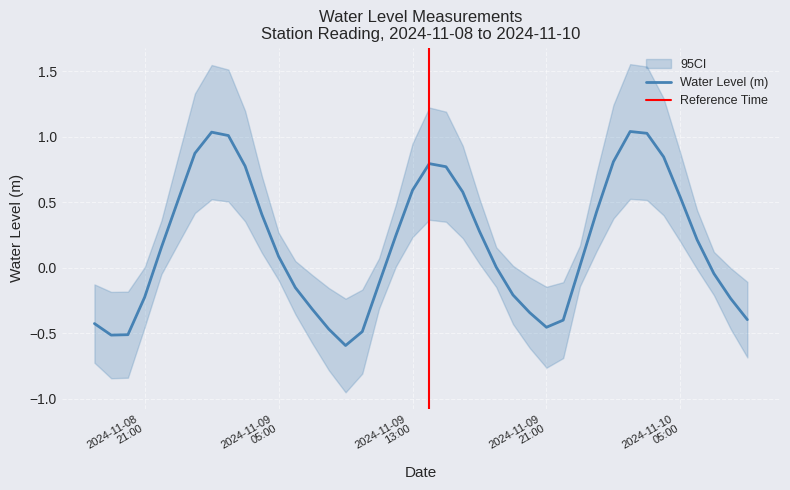

How many interior local peaks (higher than both neighbors) does the data have?

3